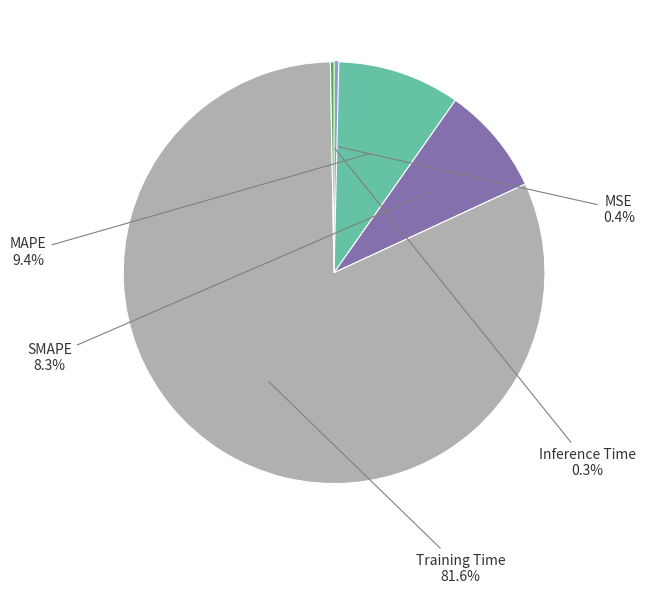

Is there any slice that represents more than half of the pie?

Yes